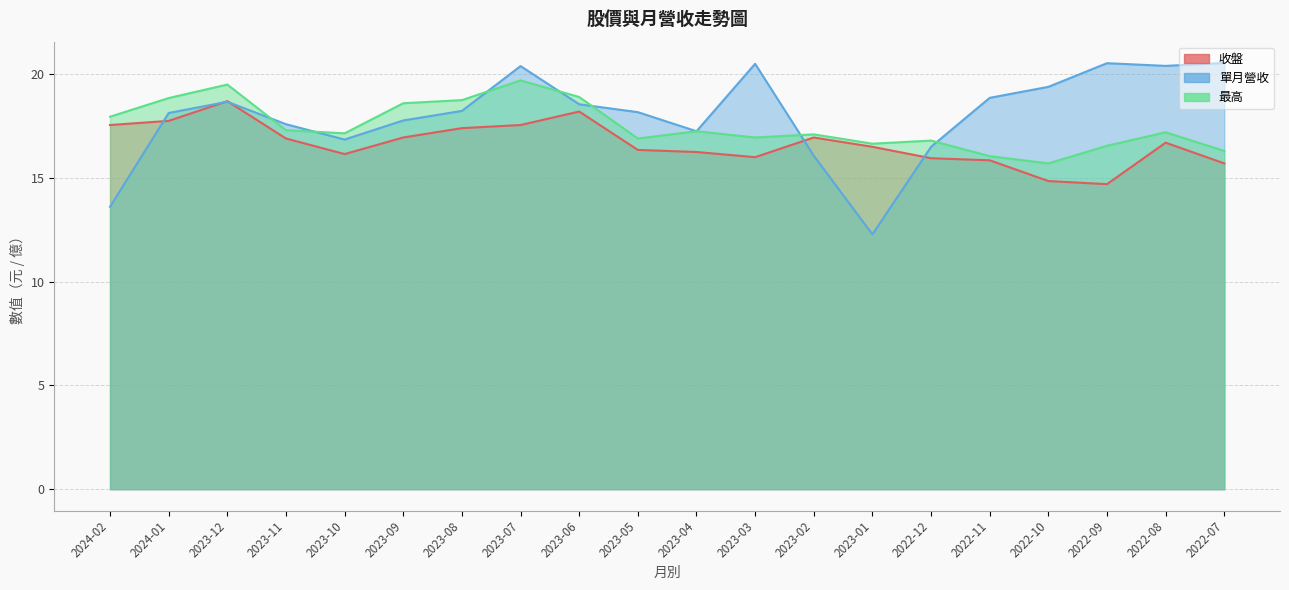

What position from the left is 2023-07?

8